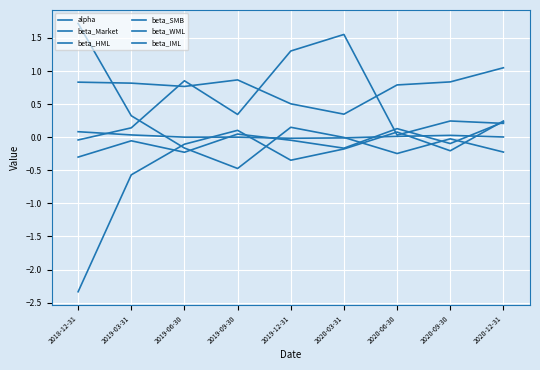

Which label corresponds to the smallest value in the chart?

2018-12-31